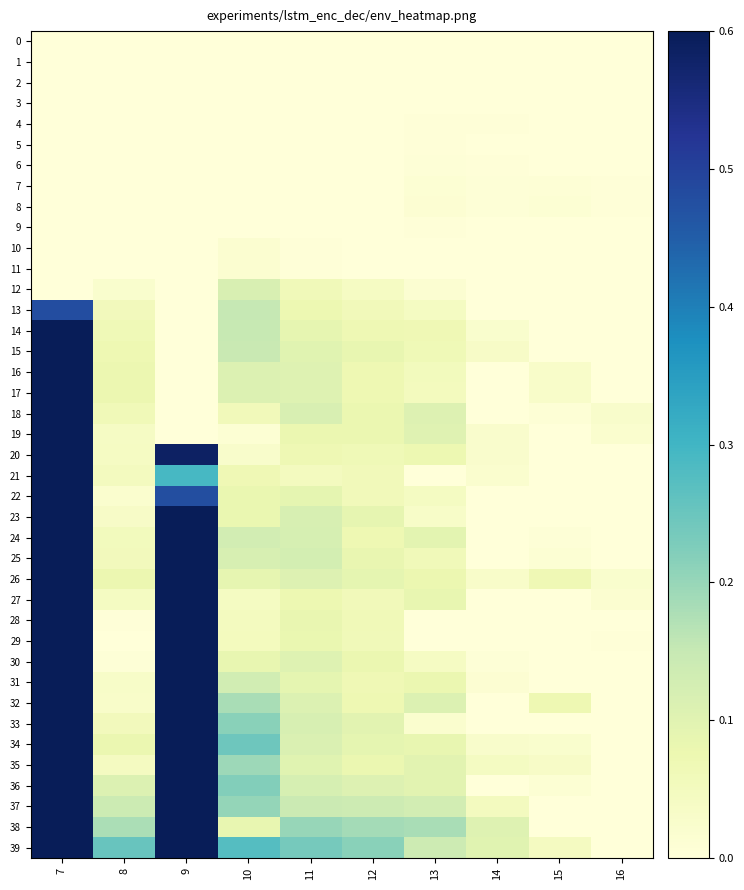

Which series has the largest total across all categories?

39